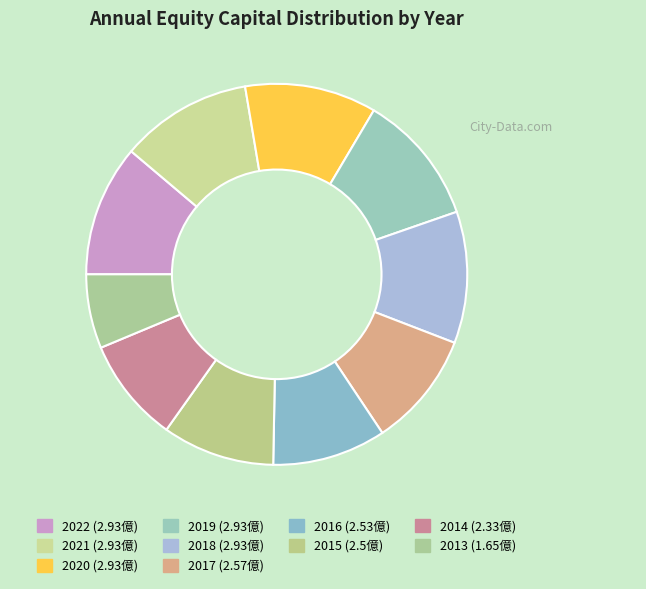

Count the number of slices in the pie.

10